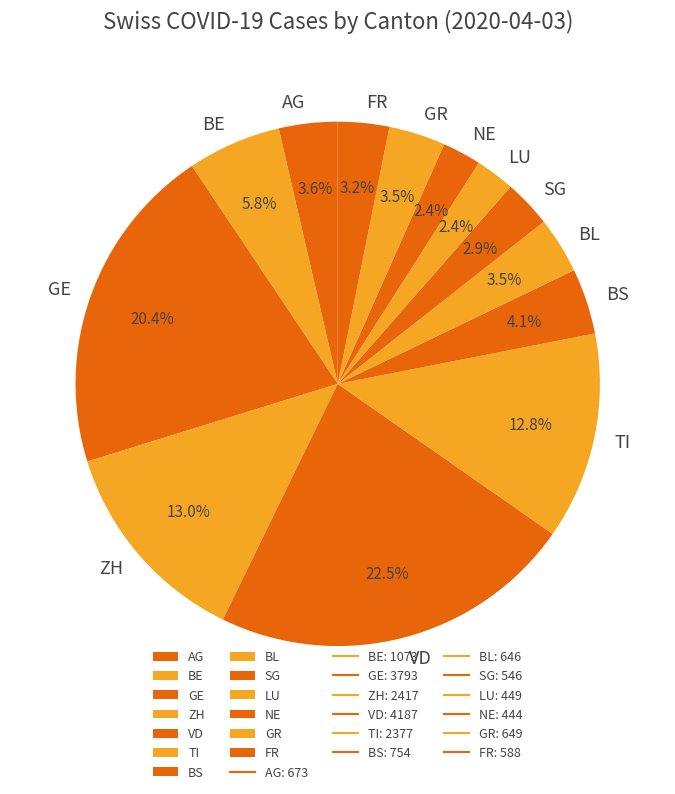

Do GE and GR together represent more than half of the pie?

No